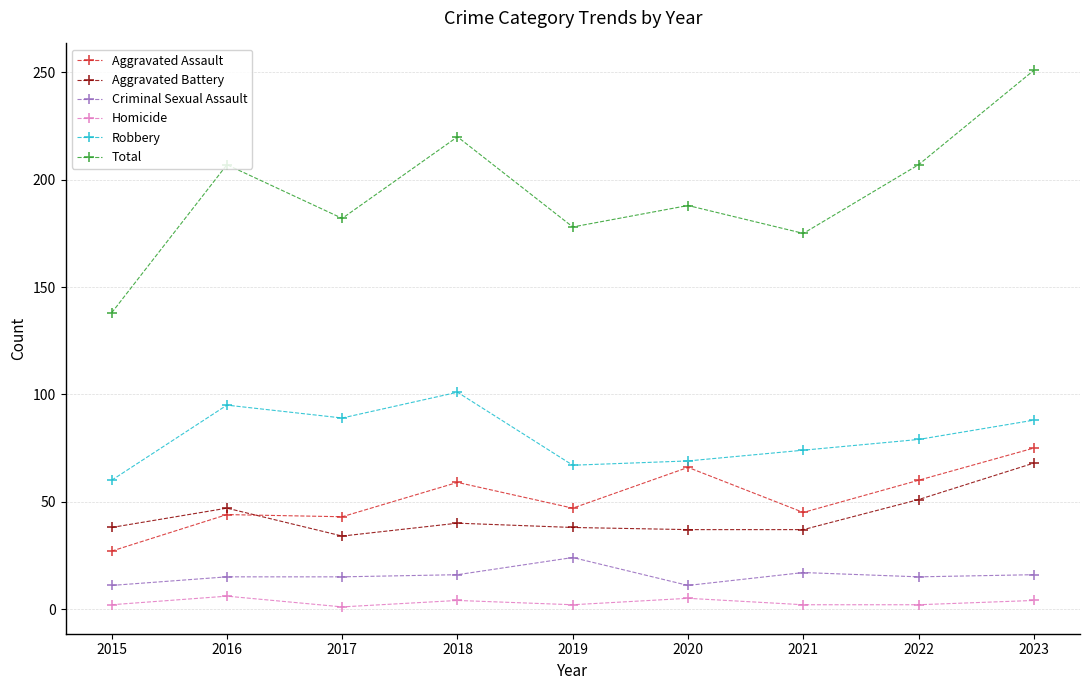

True or false: Aggravated Assault and Criminal Sexual Assault intersect in this chart.

False